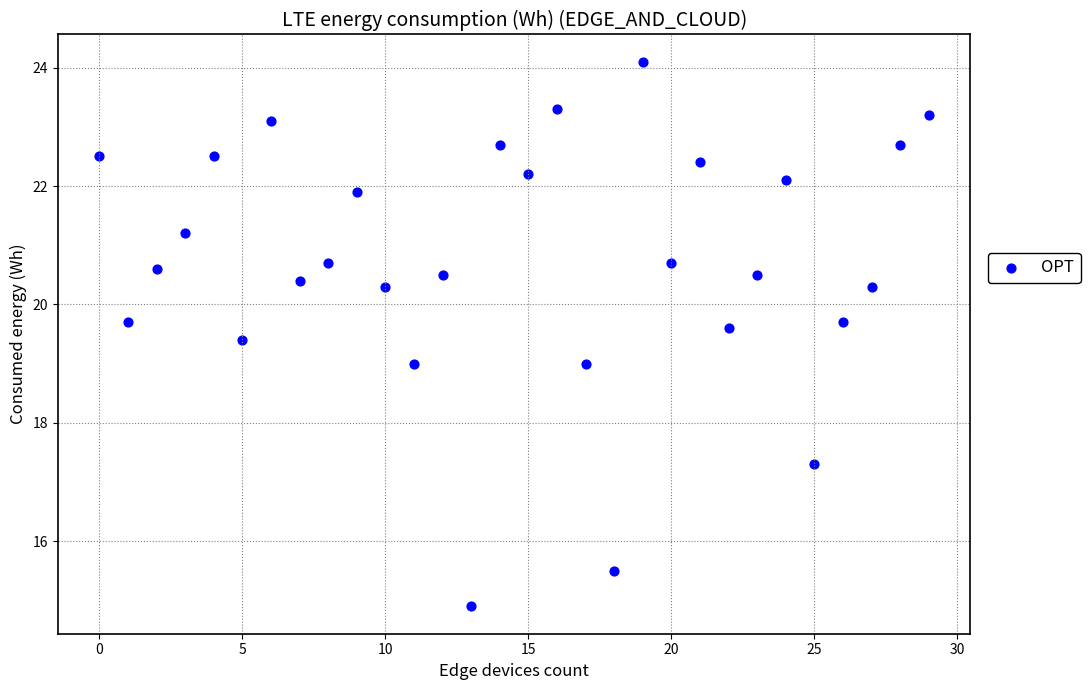

What is the range of Y values (max minus min)?

9.2